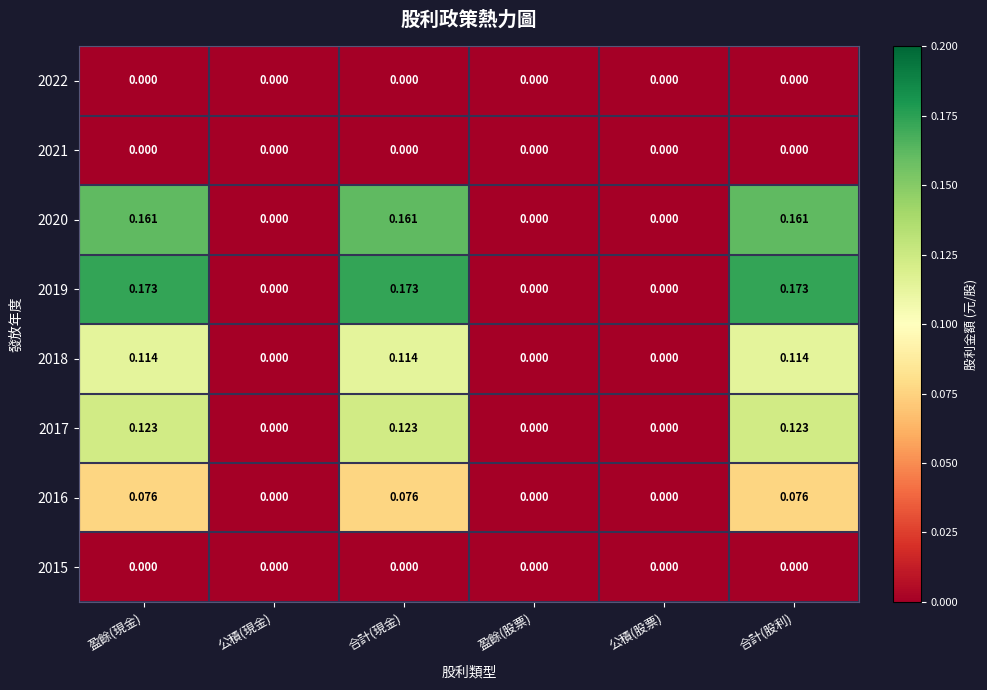

Is the value of 2017 at 盈餘(股票) greater than the value of 2016 at 合計(股利)?

No